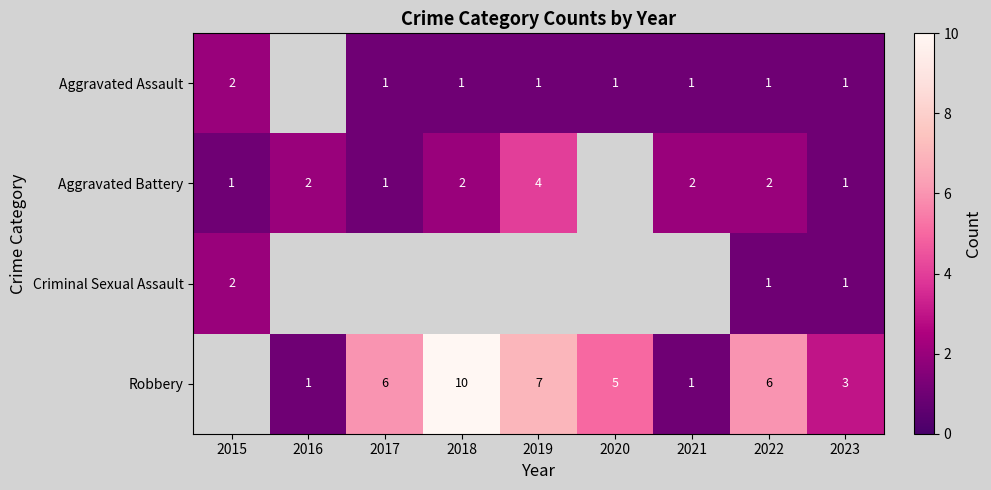

What is the total value across all series at 2023?

6